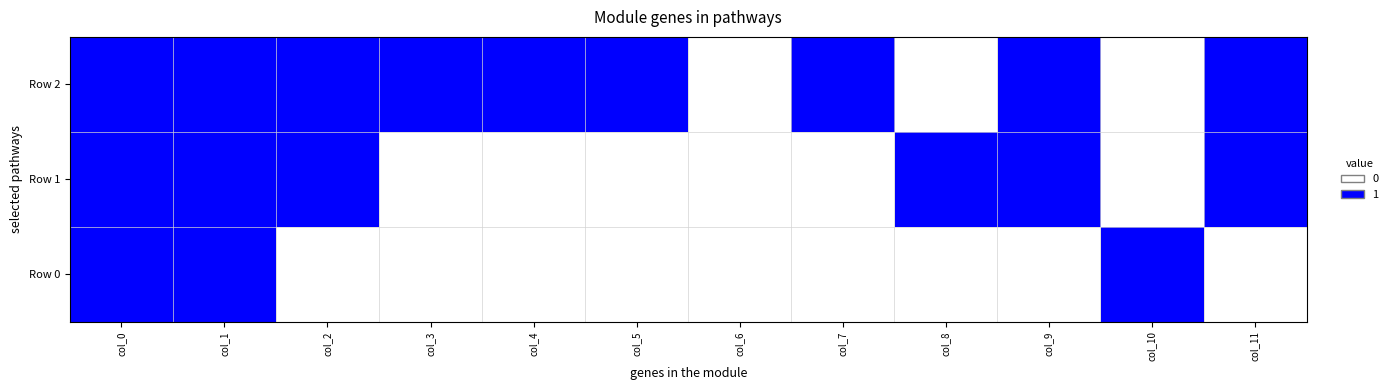

Is it true that the value at col_2 is 1?

True